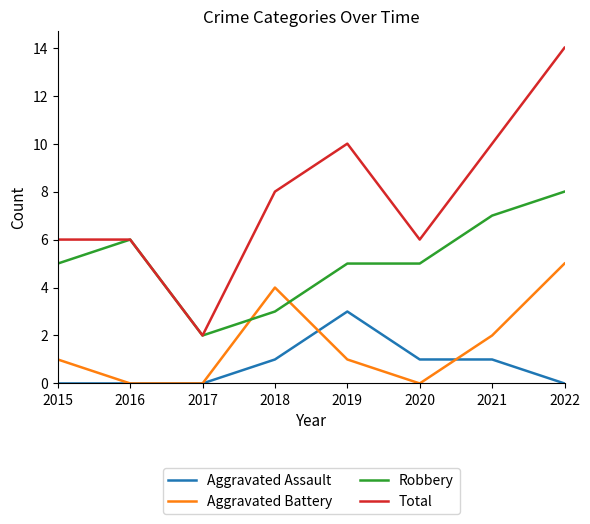

Reading right to left, transcribe all the data shown in this chart.

Aggravated Assault: 0	1	1	3	1	0	0	0
Aggravated Battery: 5	2	0	1	4	0	0	1
Robbery: 8	7	5	5	3	2	6	5
Total: 14	10	6	10	8	2	6	6